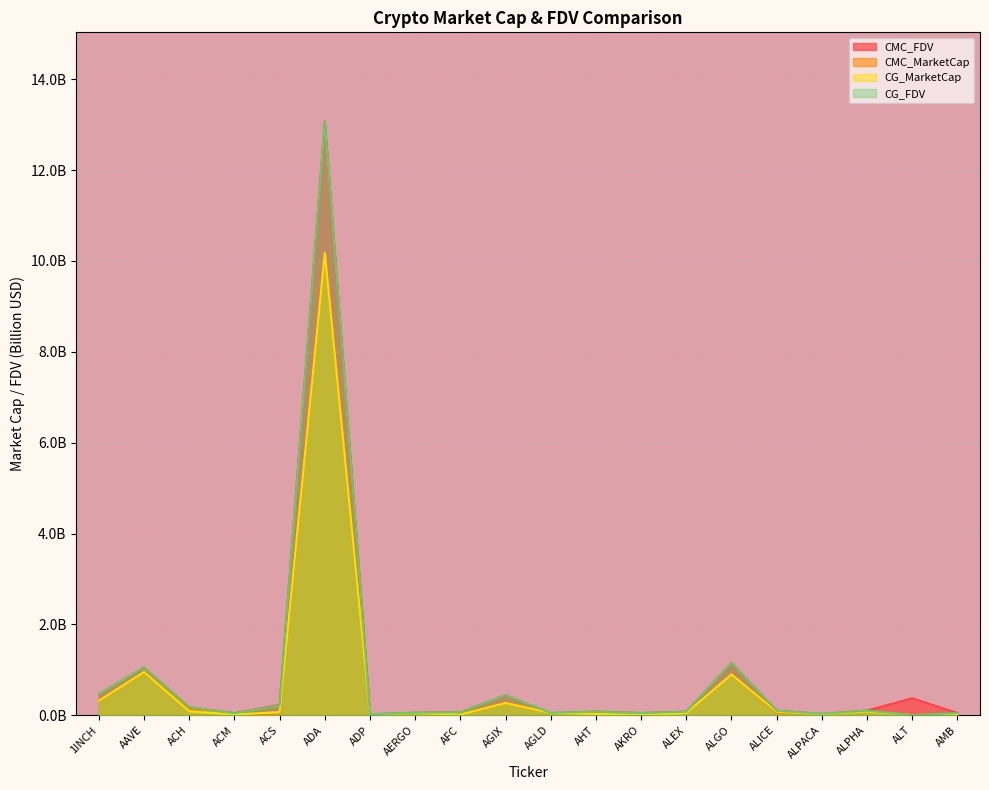

What is the difference between the CG_FDV values at ALGO and ALPACA?

1.1